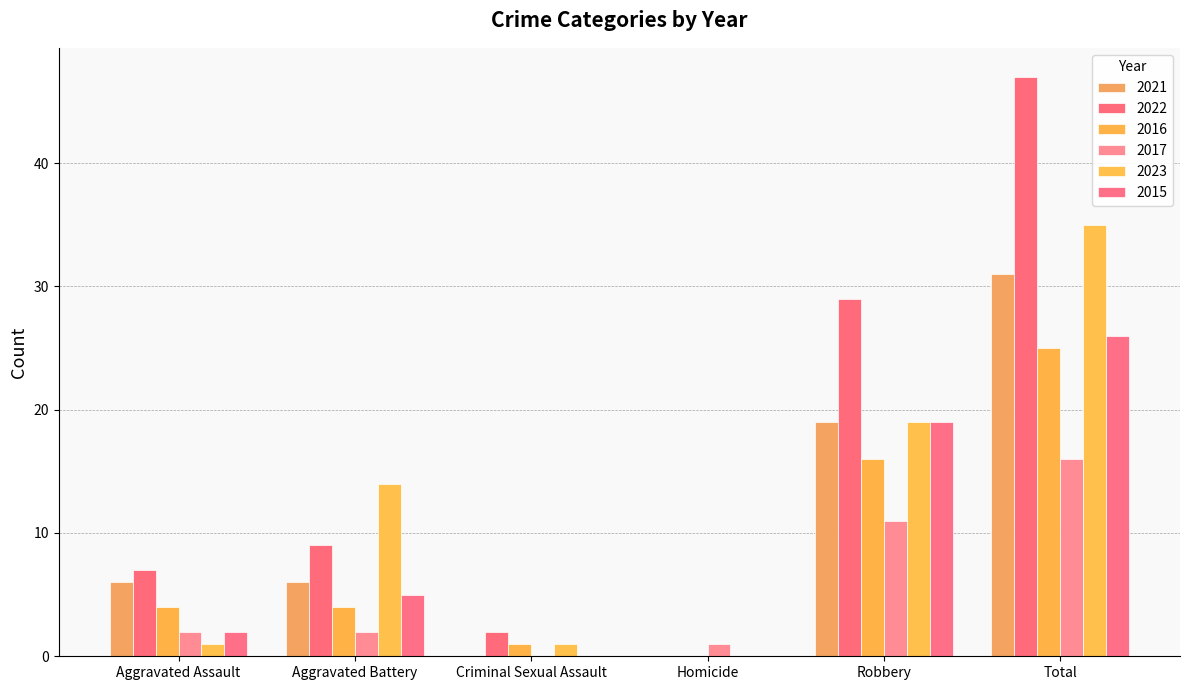

What is the value of the 2021 bar at the 2nd from the left?

6